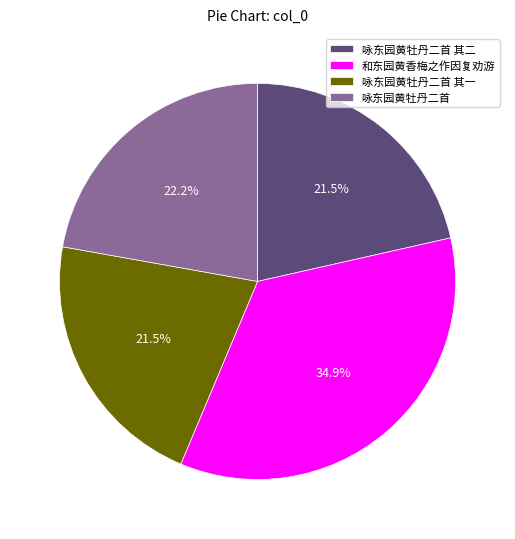

To the nearest percent, what is the combined percentage of 咏东园黄牡丹二首 其一 and 咏东园黄牡丹二首?

44%